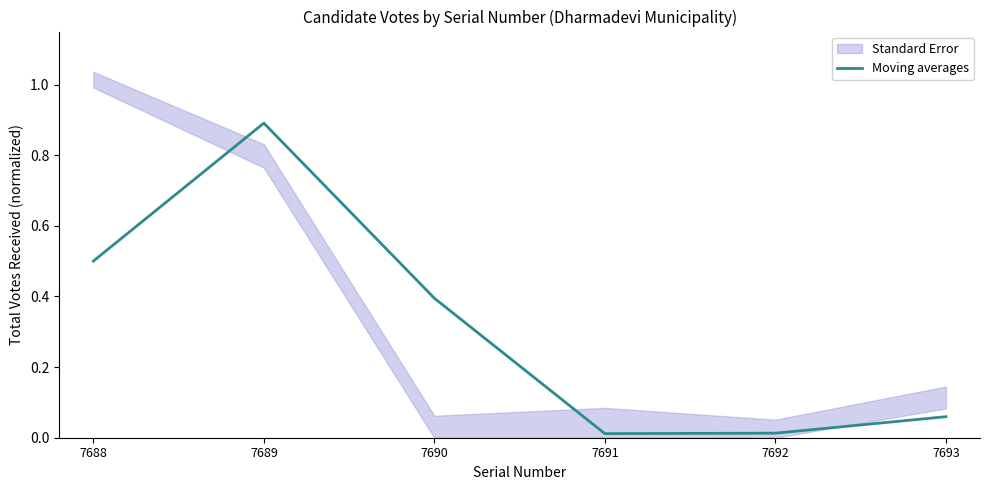

What is the difference between the values at 7692 and 7689?

0.9